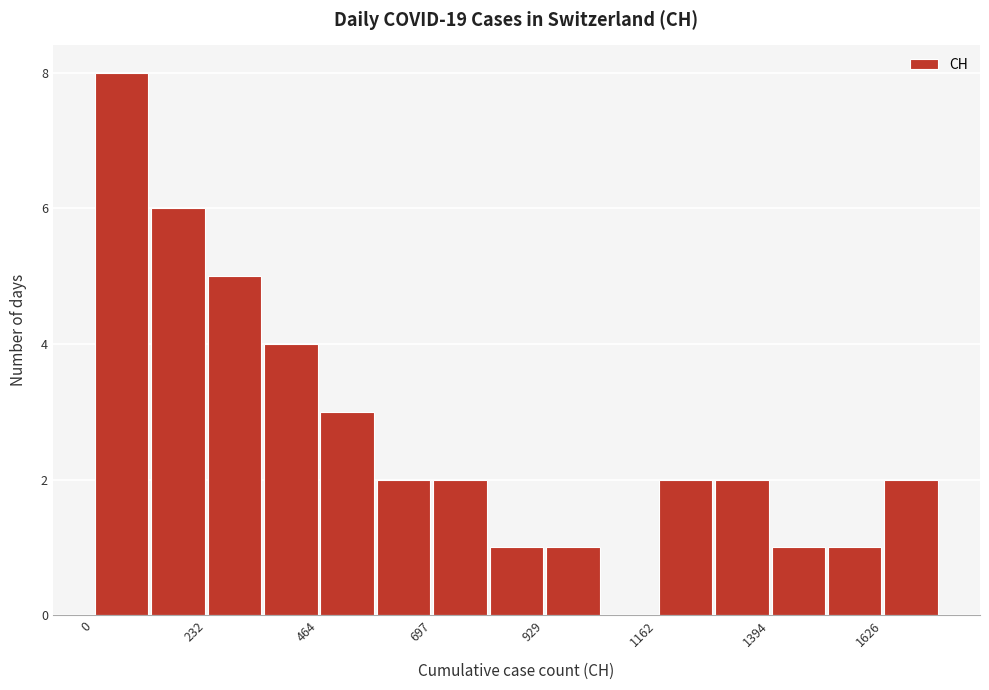

Around what value on the x-axis is the tallest bar? Give the approximate position of its centre, as read against the axis.

50